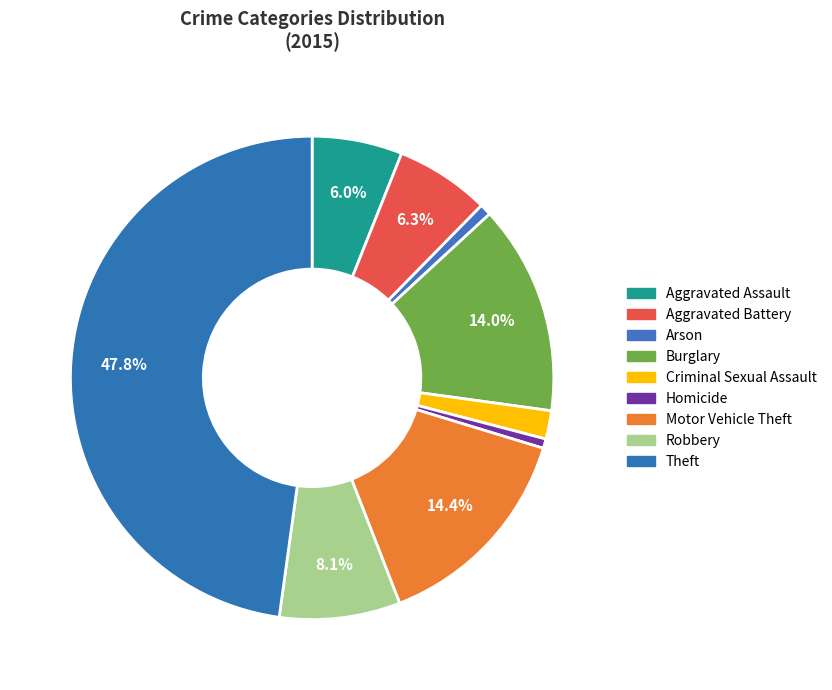

How many segments does this pie chart have?

9